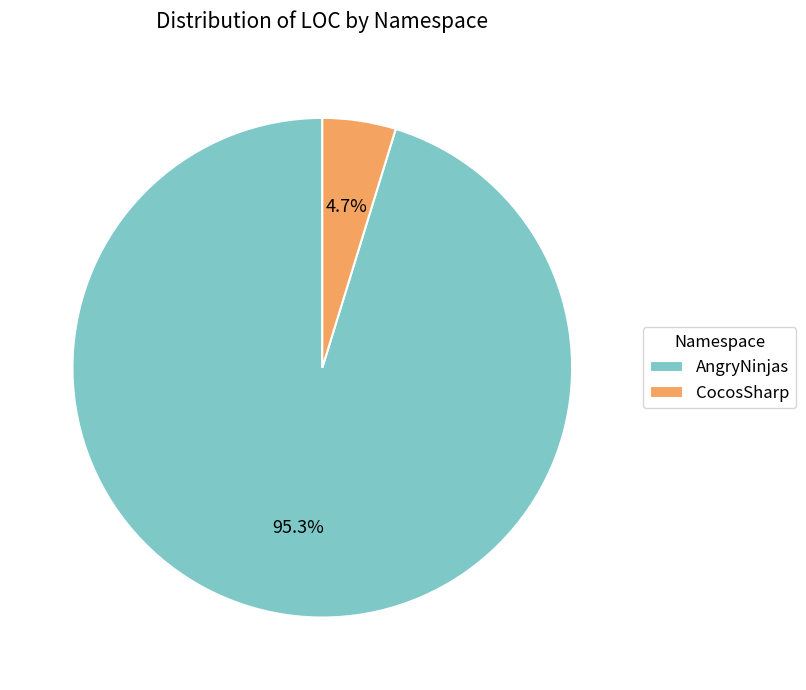

Rank the categories by value from lowest to highest.

CocosSharp, AngryNinjas